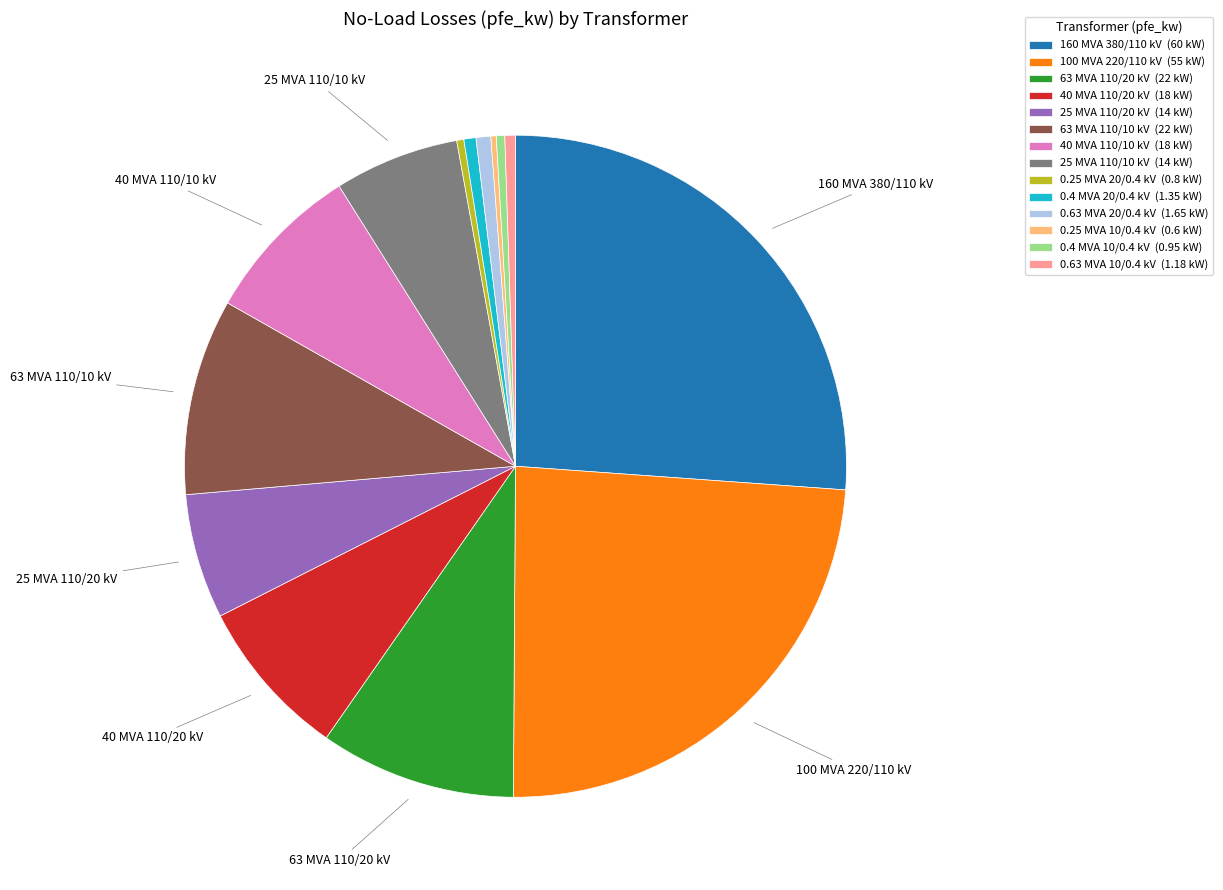

Which category has the biggest portion of the pie?

160 MVA 380/110 kV (60 kW)